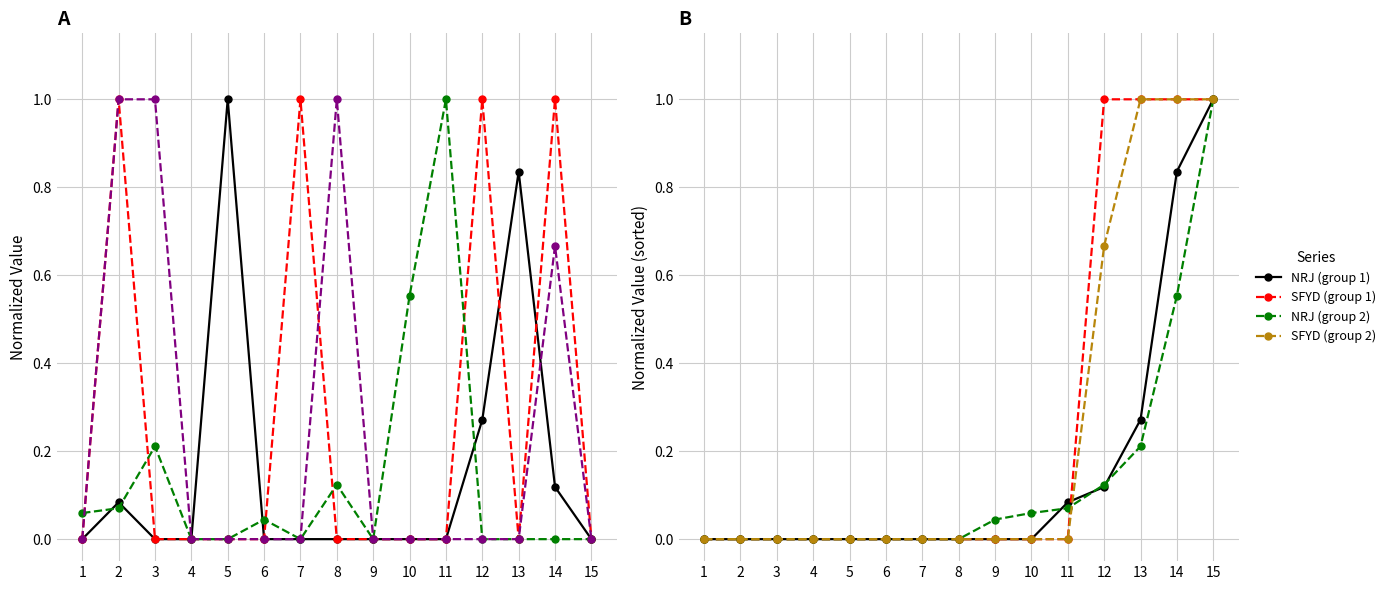

Where do NRJ (group 2) and SFYD (group 1) first cross each other?

11 and 12